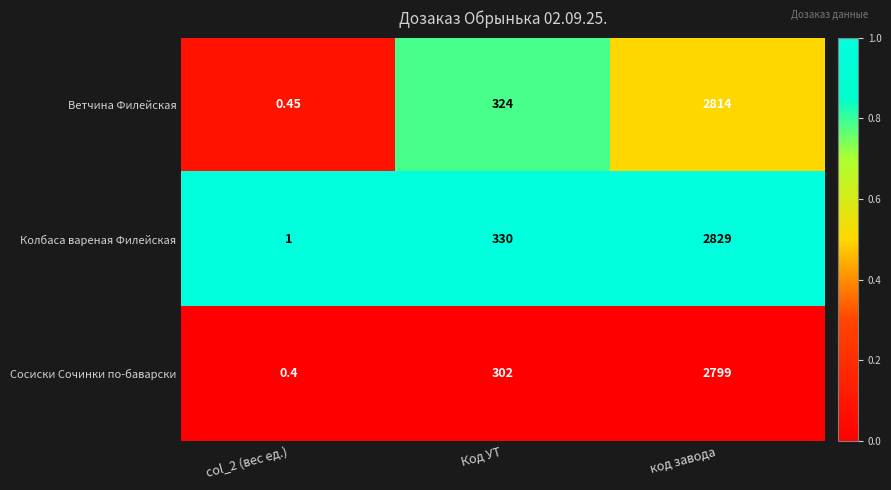

At which category is the sum across all series the highest?

код завода